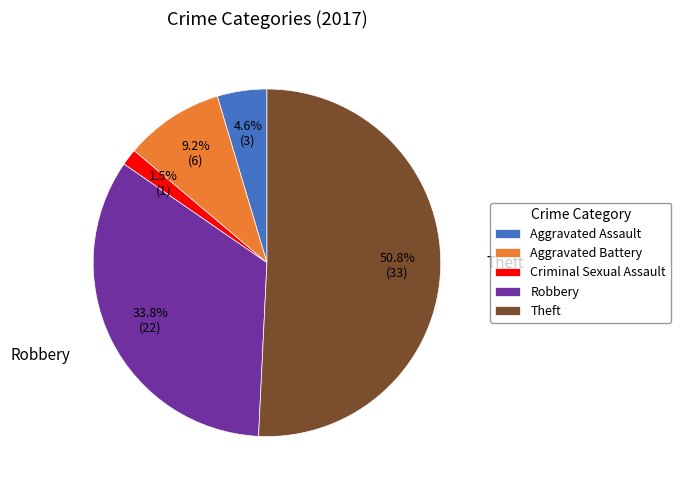

To the nearest percent, what portion does Theft represent?

51%